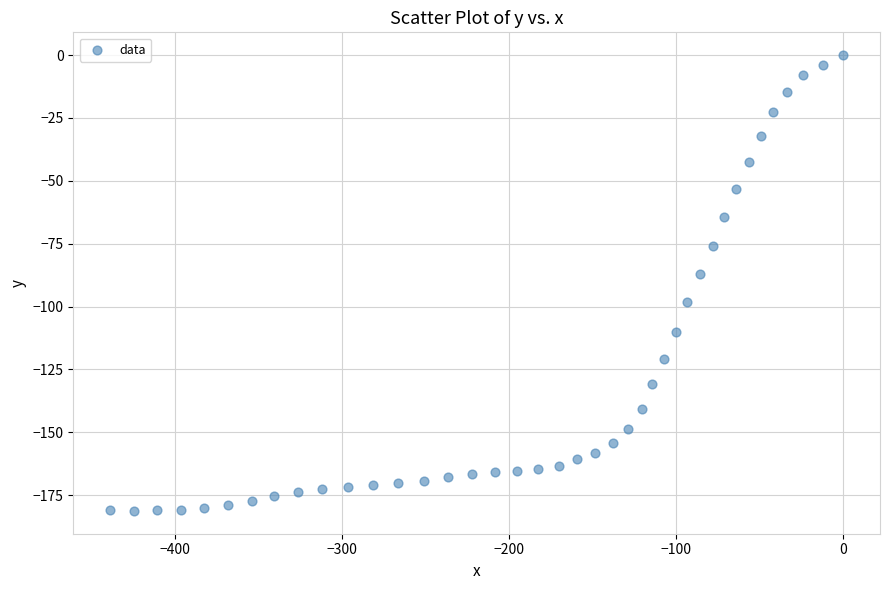

What is the range of Y values (max minus min)?

181.3